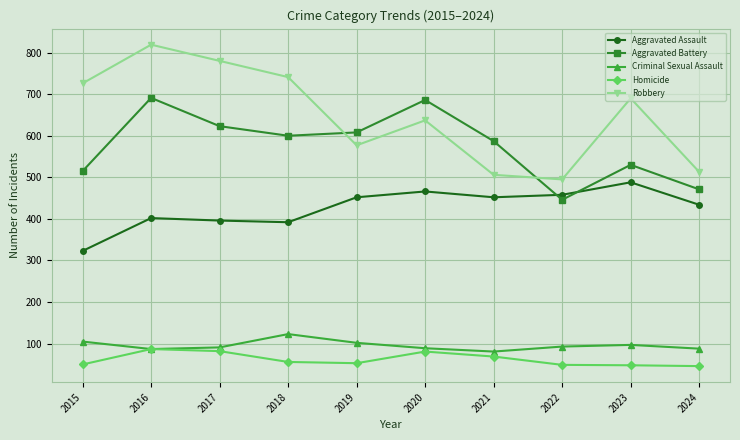

What is the approximate value of Aggravated Battery at 2017?

623